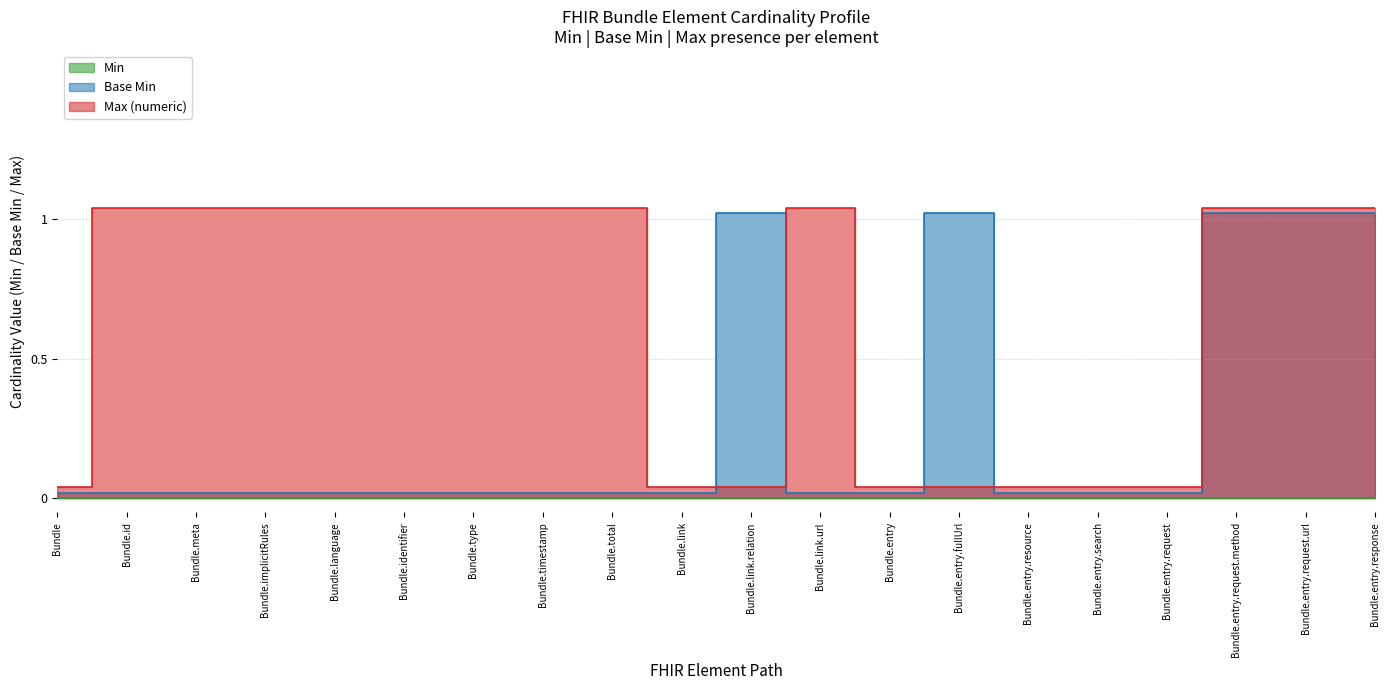

Which series ends up on top after the final intersection of Base Min and Max (numeric)?

Max (numeric)